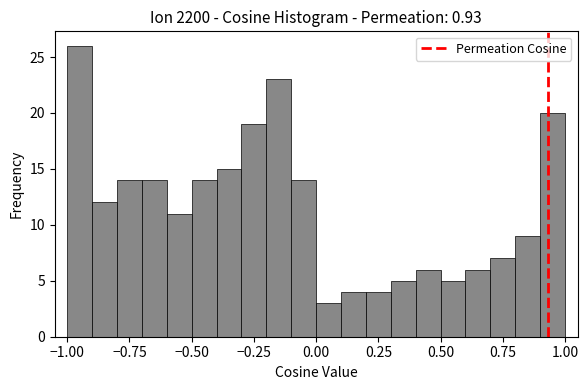

Read against the x-axis, roughly where is the centre of the tallest bar?

-0.95